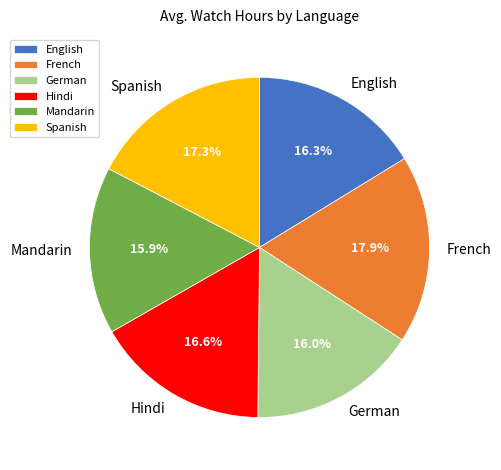

Does Spanish represent more than half of the total?

No